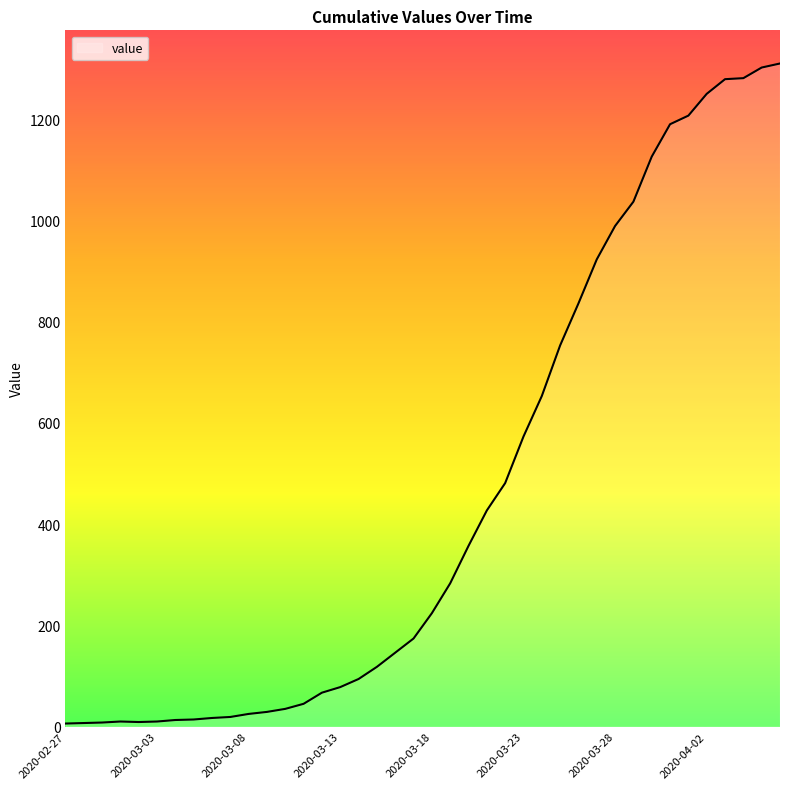

True or false: the data has more than 0 interior local peaks.

True